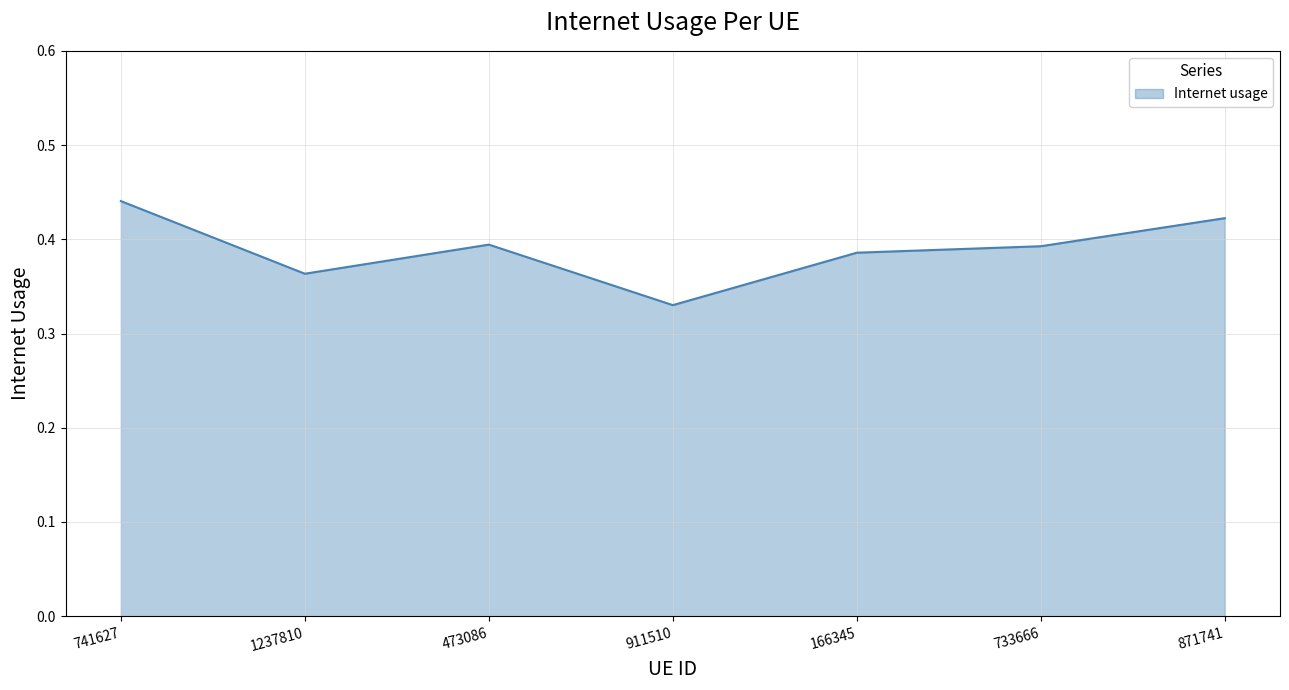

The value at 871741 is 0.6. True or false?

False